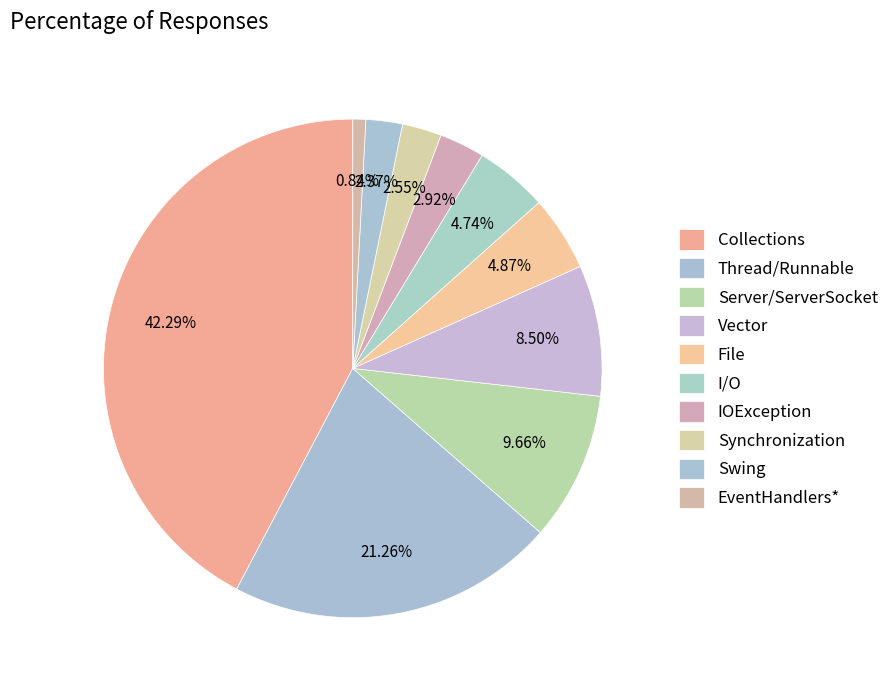

Does any single category account for the majority?

No